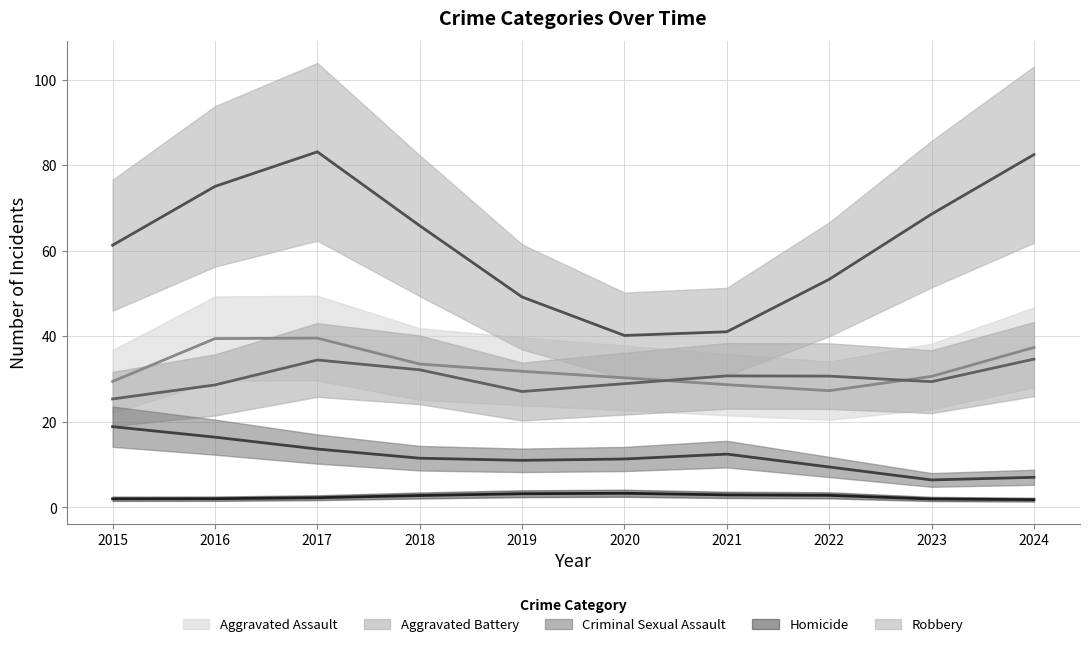

True or false: Robbery has a value of 49 at 2019.

True